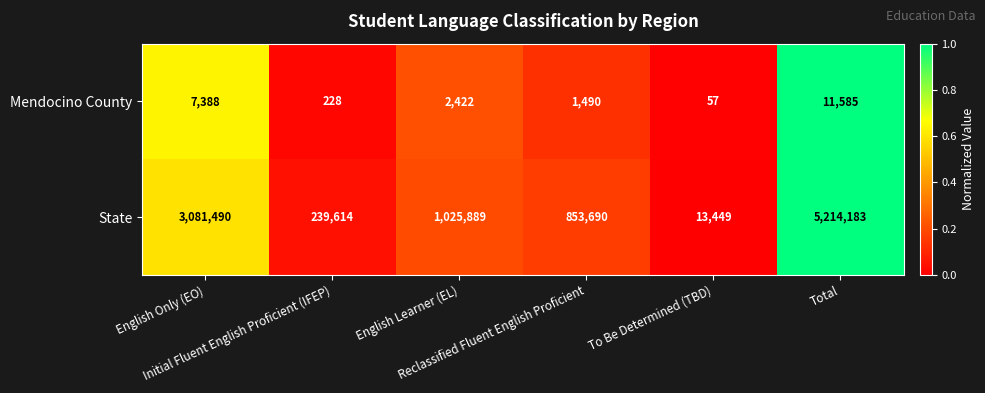

Which series has the largest total across all categories?

State